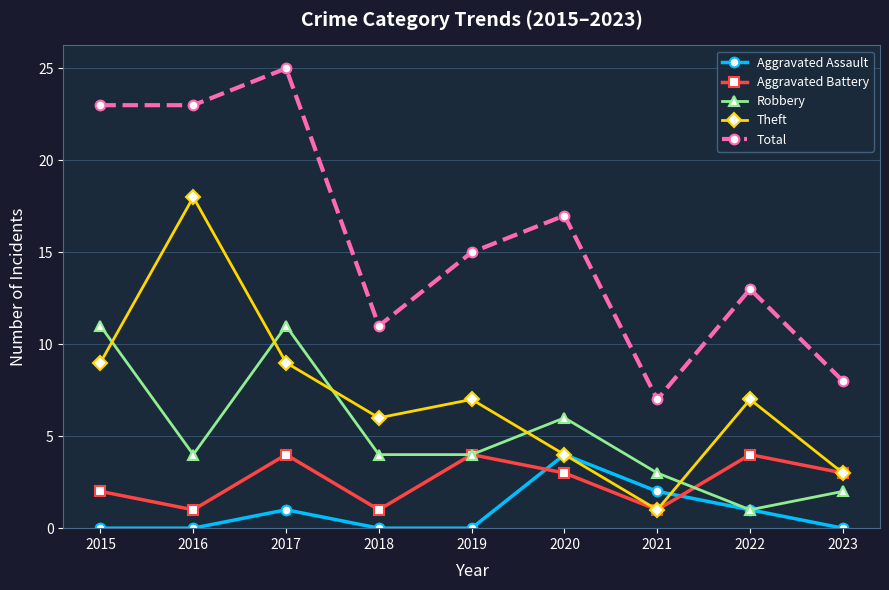

The value of Aggravated Assault at 2019 is 2. True or false?

False